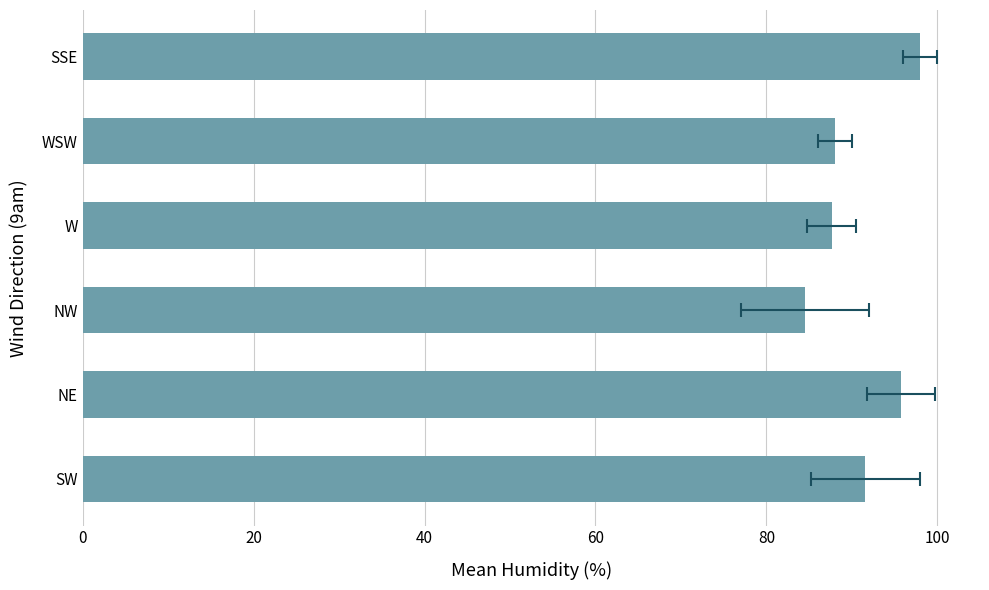

What is the change in value from NE to SSE?

+2.2